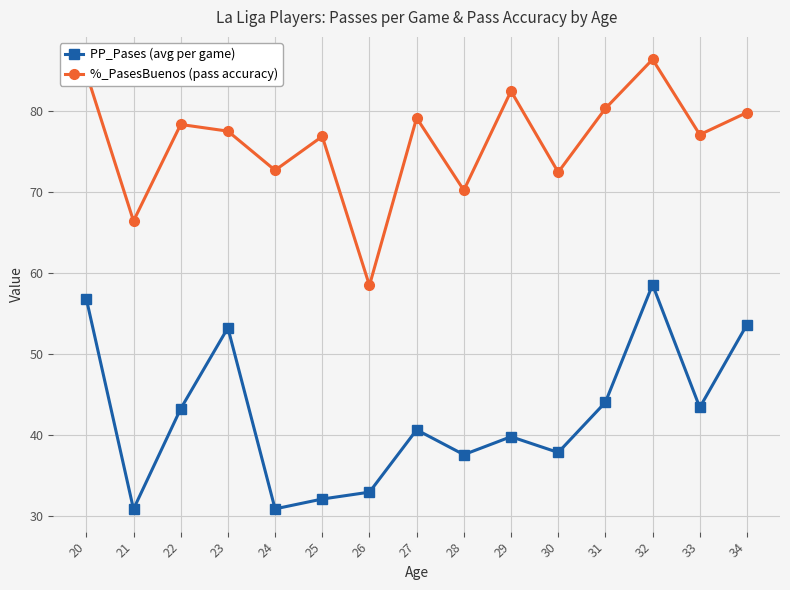

Is it true that PP_Pases (avg per game) equals 15.6 at 34?

False